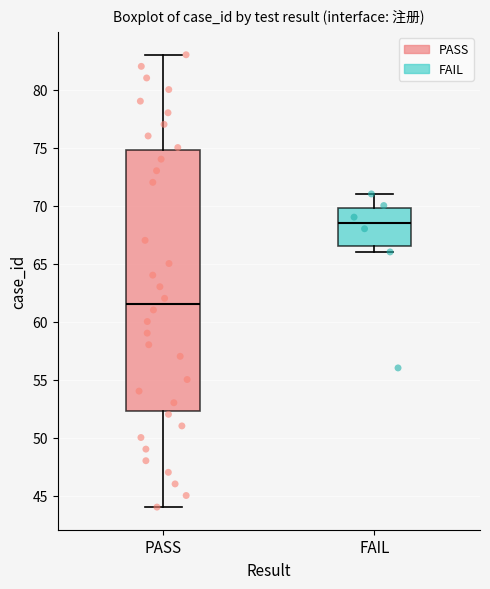

Where does the upper whisker of the box for PASS end on the y-axis? The values are not printed on the chart, so give them approximately, as read against the axis.

83.0